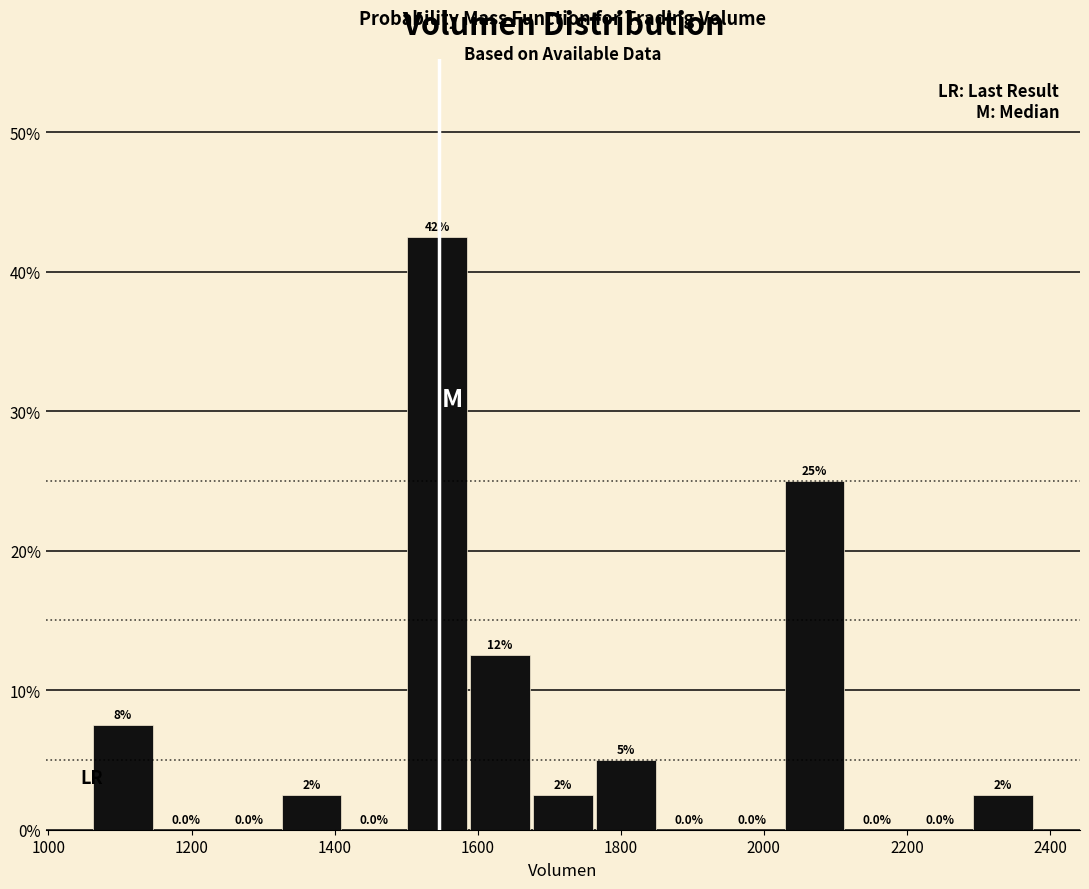

Over which range of the x-axis is the bar tallest?

1500 to 1580